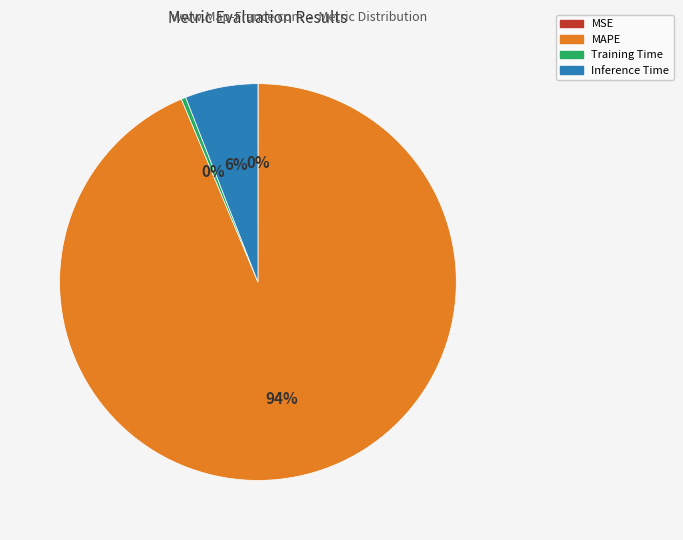

To the nearest percent, what is the average slice percentage?

25%